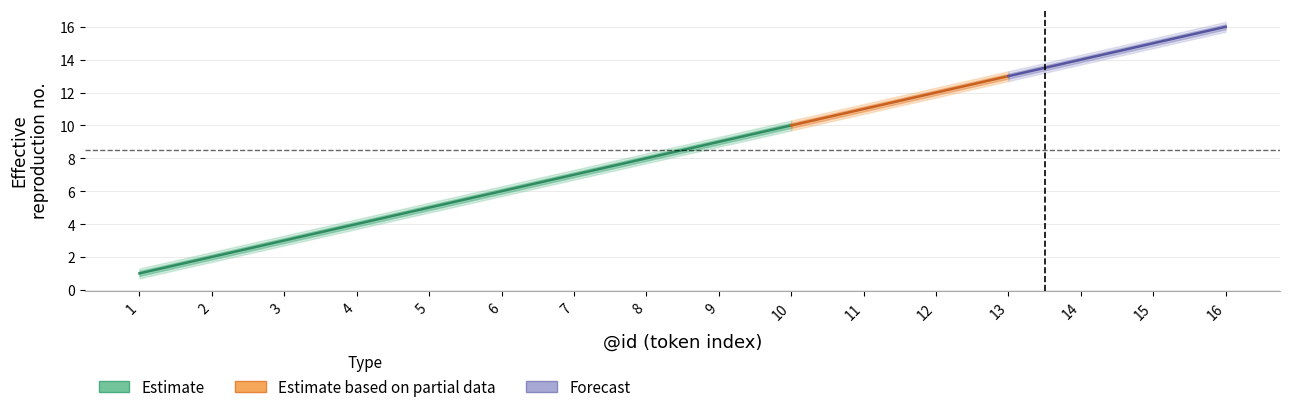

Is it true that lower1 equals 5.6 at 9?

False